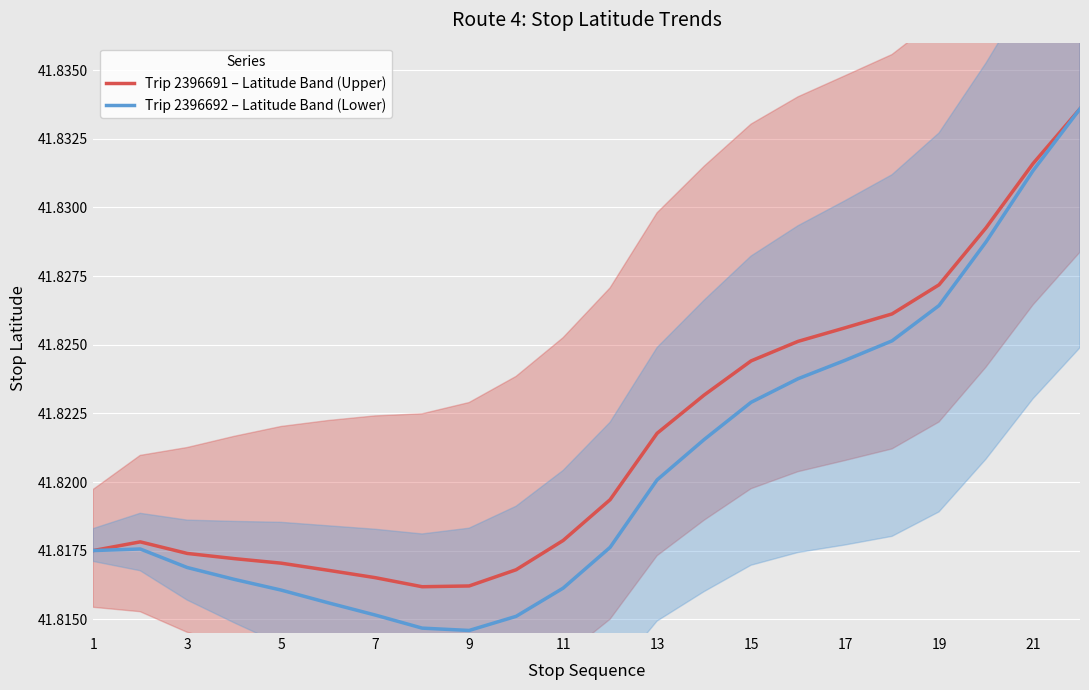

True or false: Trip 2396692 – Latitude Band (Lower) has a value of 64.1 at 13.

False